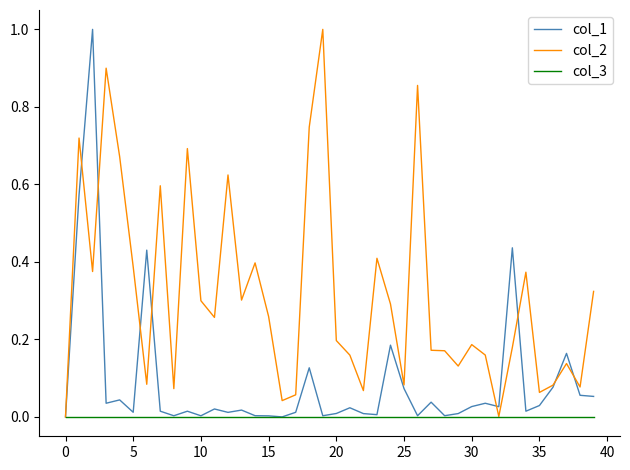

What is the difference between the maximum and second lowest values in the col_1 series?

1.0